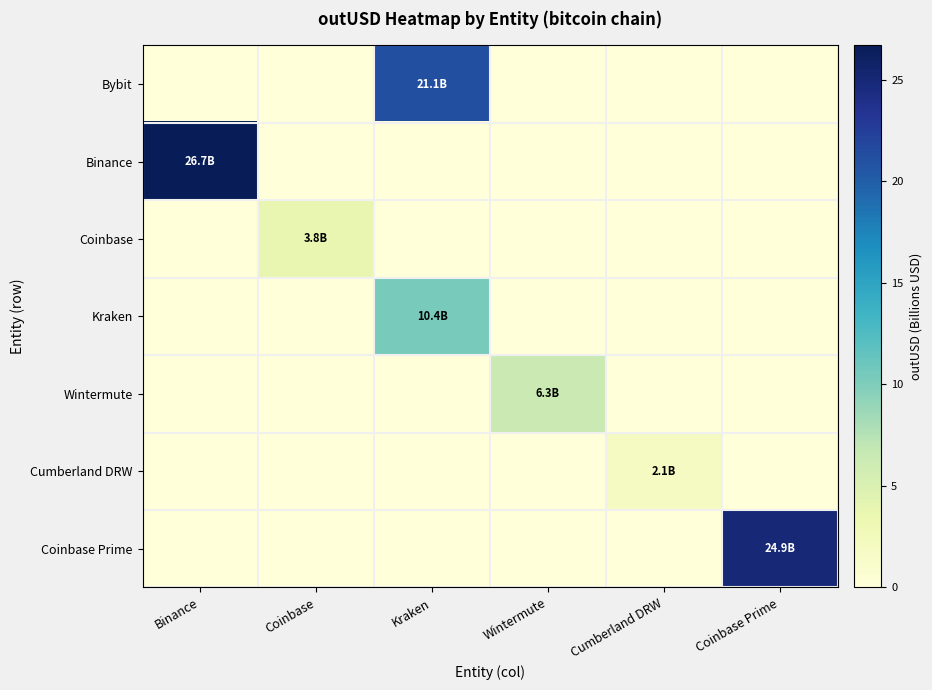

List the series in order of their peak value, lowest first.

Cumberland DRW, Coinbase, Wintermute, Kraken, Bybit, Coinbase Prime, Binance